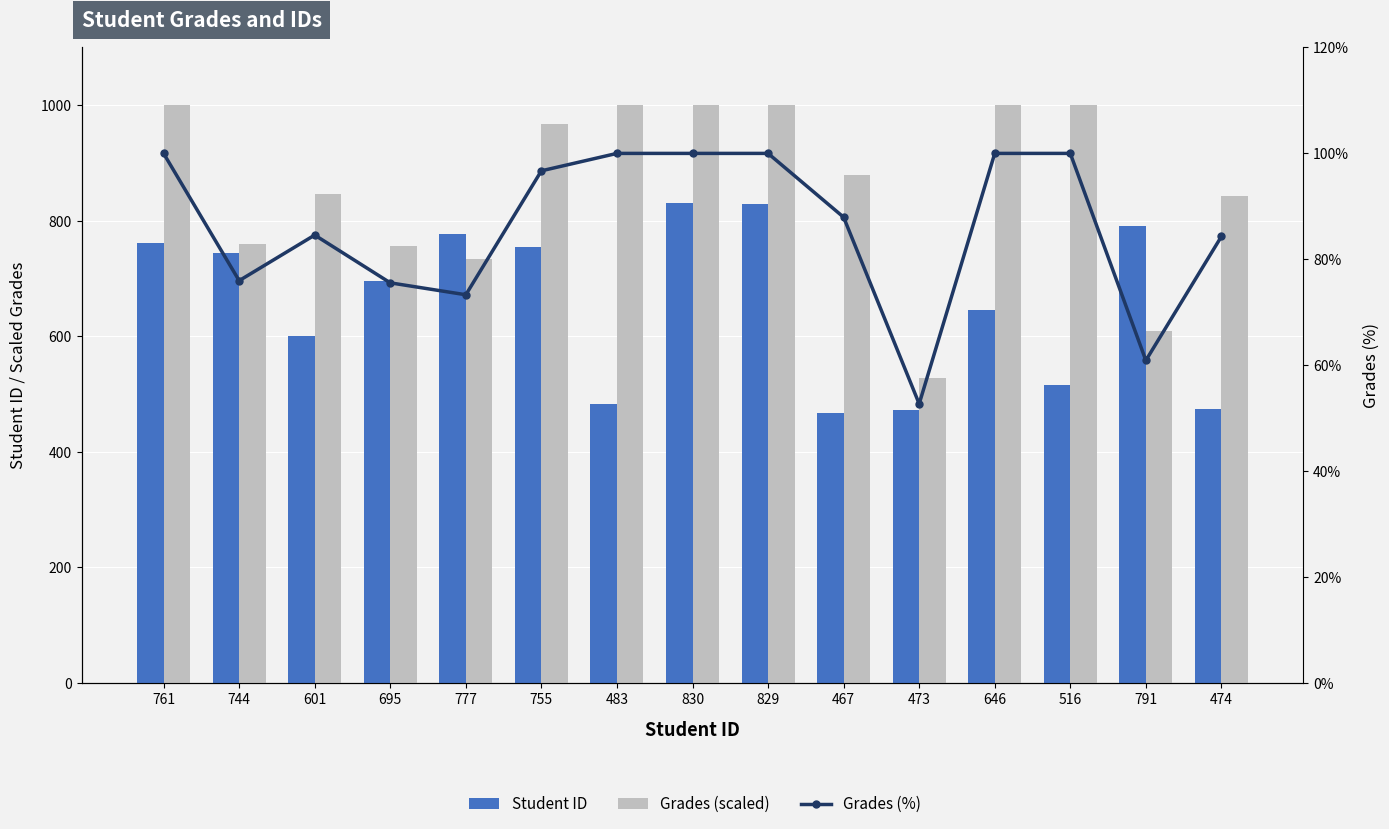

List the series in order of their overall mean, lowest first.

Grades (%), Student ID, Grades (scaled)